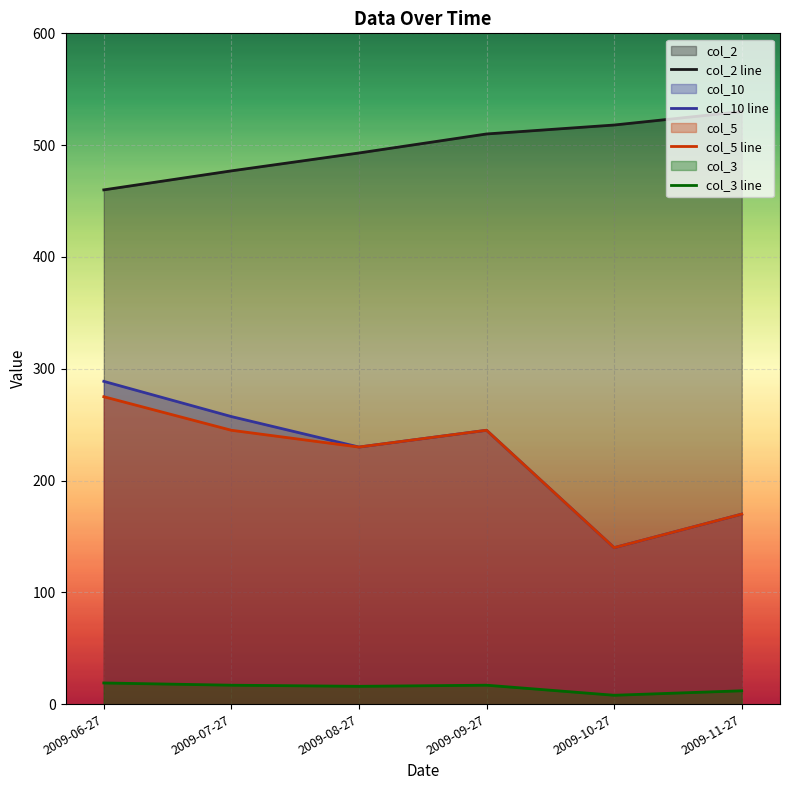

What is the label of the 1st point from the left?

2009-06-27